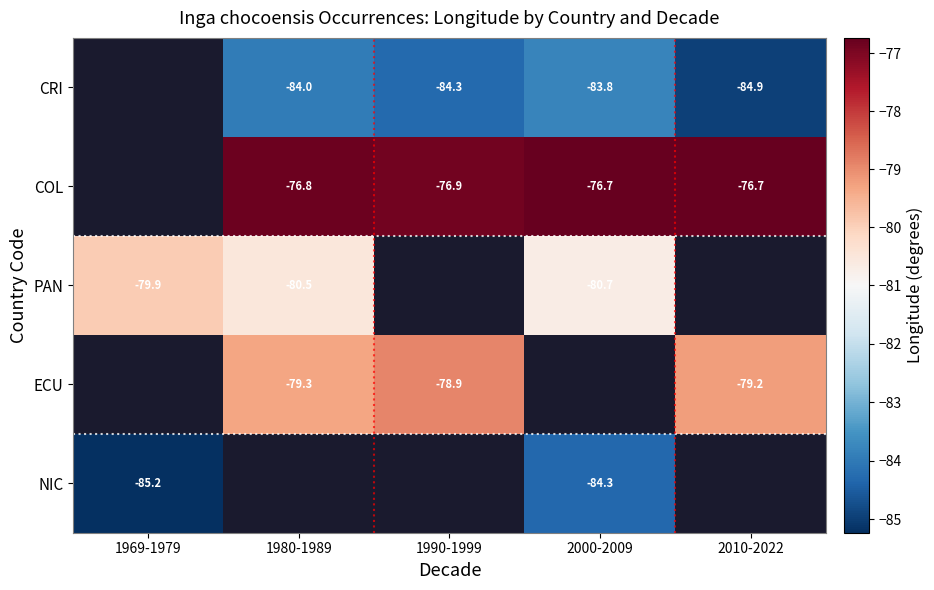

What is the sum of the ECU values at 1980-1989 and 2010-2022?

-158.5